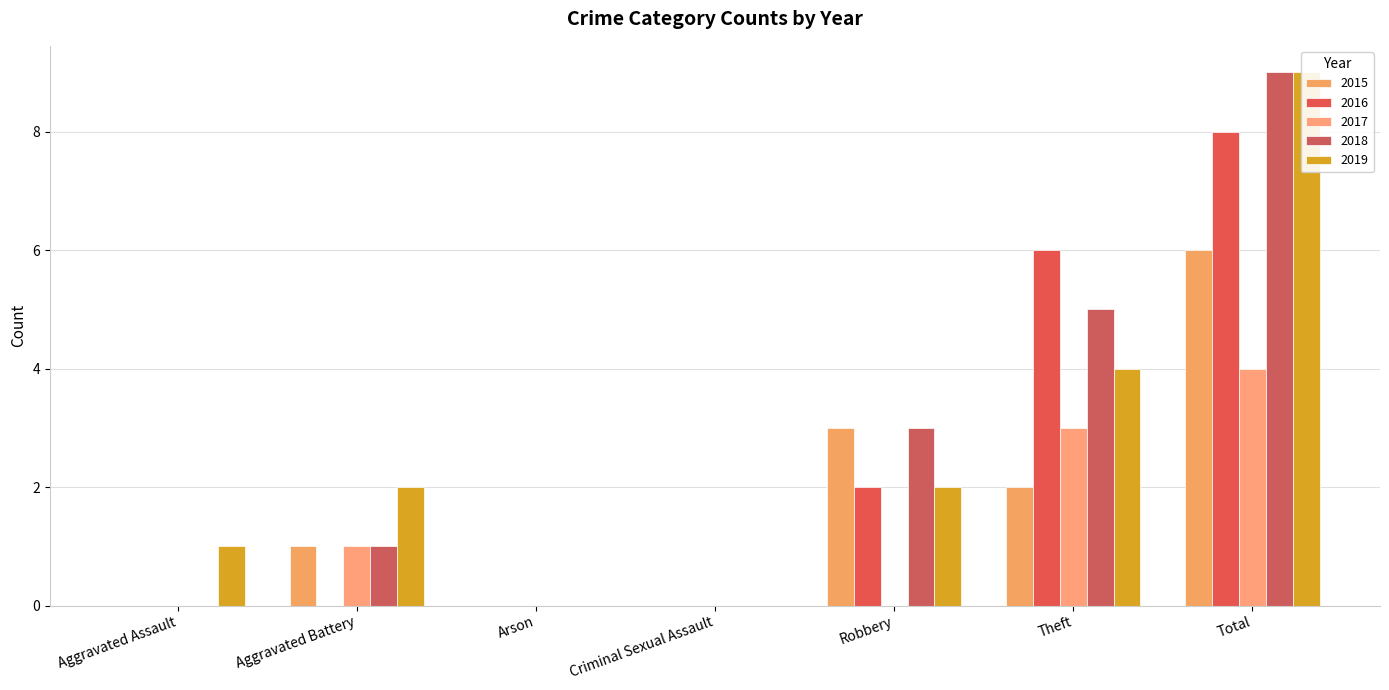

What is the difference between the maximum and minimum values in the 2017 series?

4